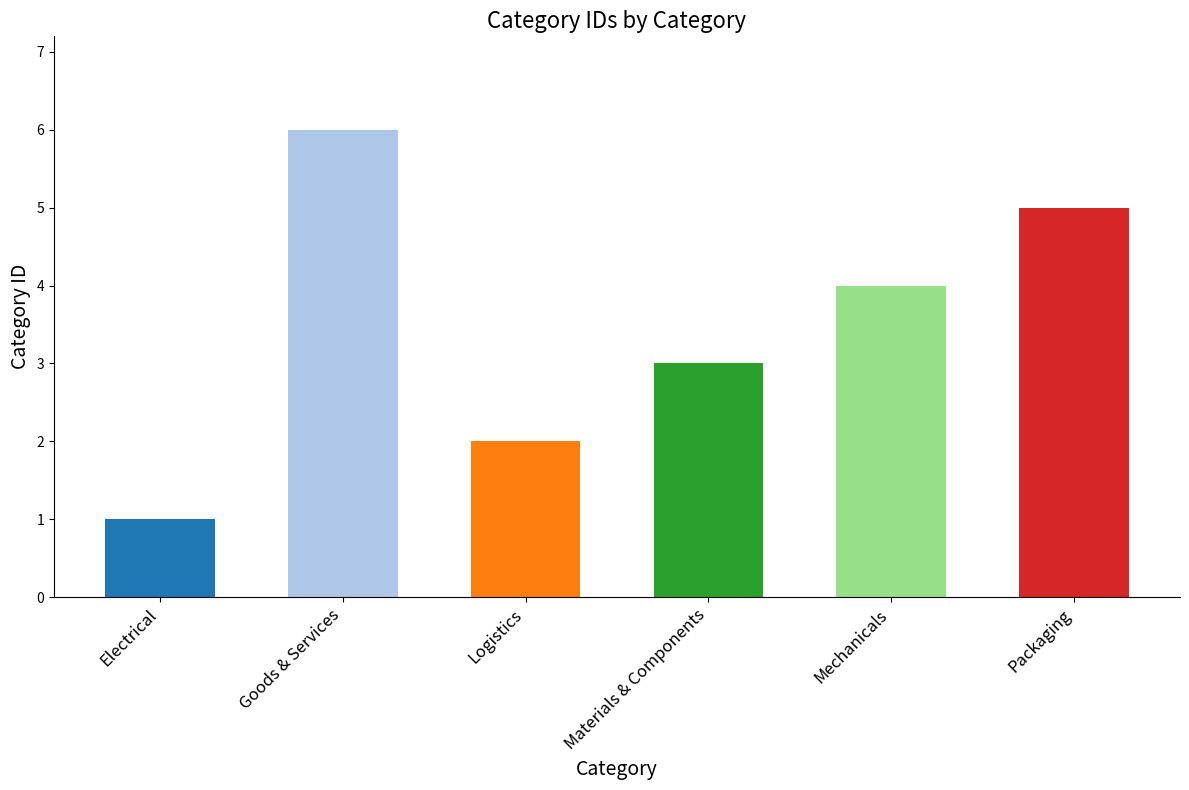

What is the difference between the maximum and minimum values?

5